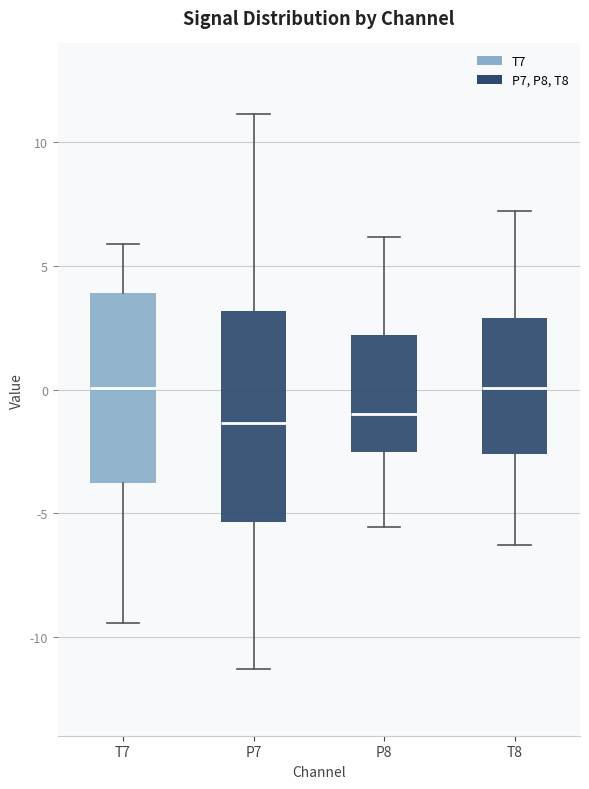

Reading left to right, read every box against the y-axis: the position of its median line, the range the box covers, and the ends of its whiskers. The values are not printed on the chart, so give them approximately, as read against the axis.

T7: median 0.0, box -4.0 to 4.0, whiskers -9.5 to 6.0
P7: median -1.5, box -5.5 to 3.0, whiskers -11.5 to 11.0
P8: median -1.0, box -2.5 to 2.0, whiskers -5.5 to 6.0
T8: median 0.0, box -2.5 to 3.0, whiskers -6.5 to 7.0